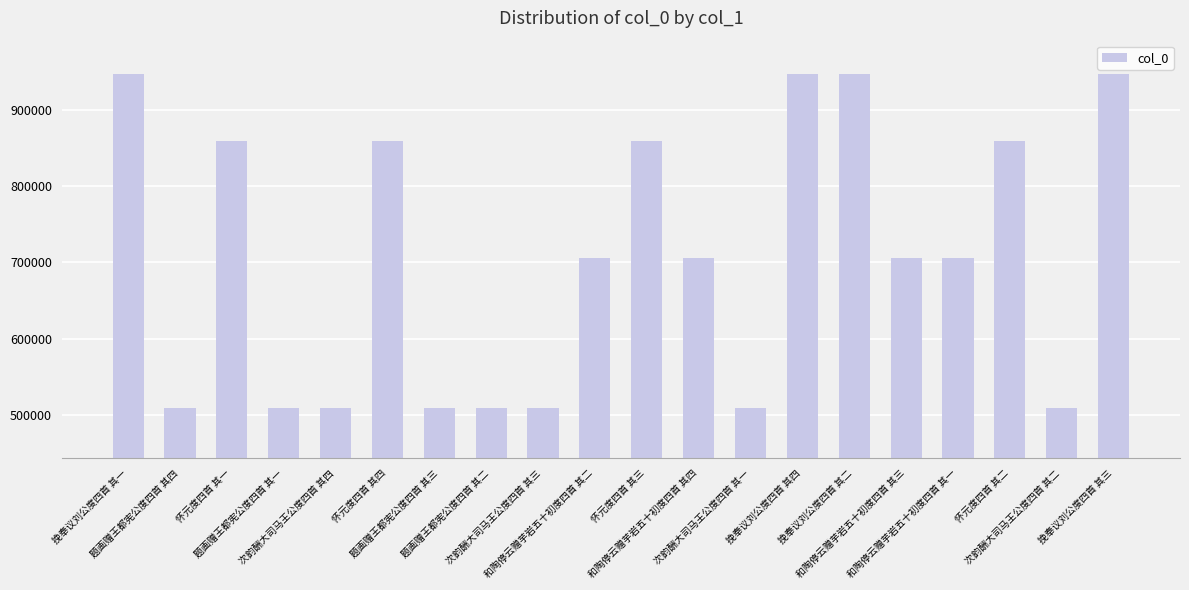

What is the difference between the values at 和陶停云赠芋岩五十初度四首 其一 and 怀元度四首 其二?

152258